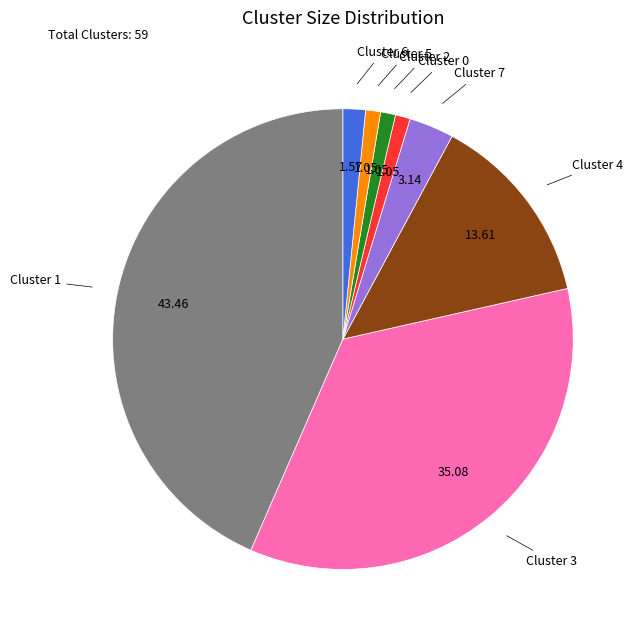

Count the number of slices in the pie.

8